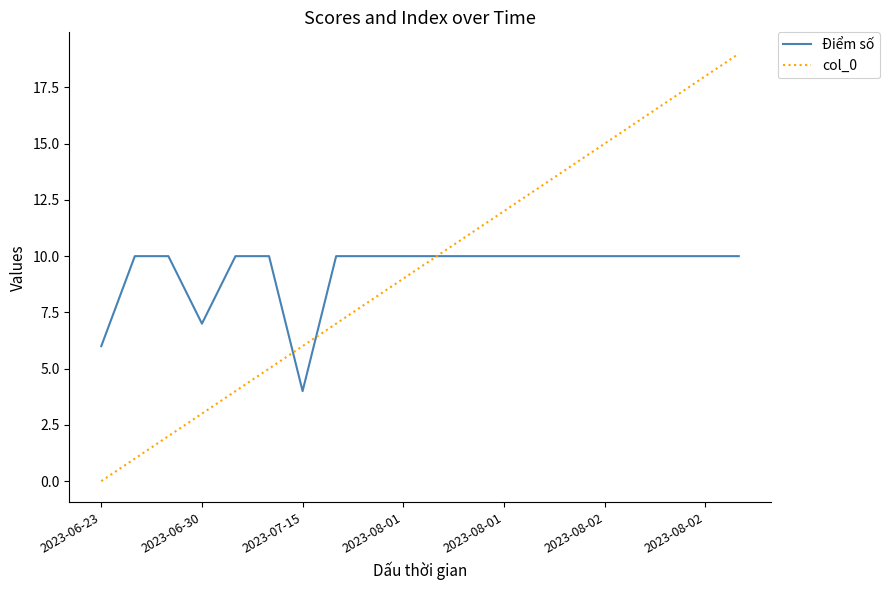

List the series in order of their peak value, lowest first.

Điểm số, col_0